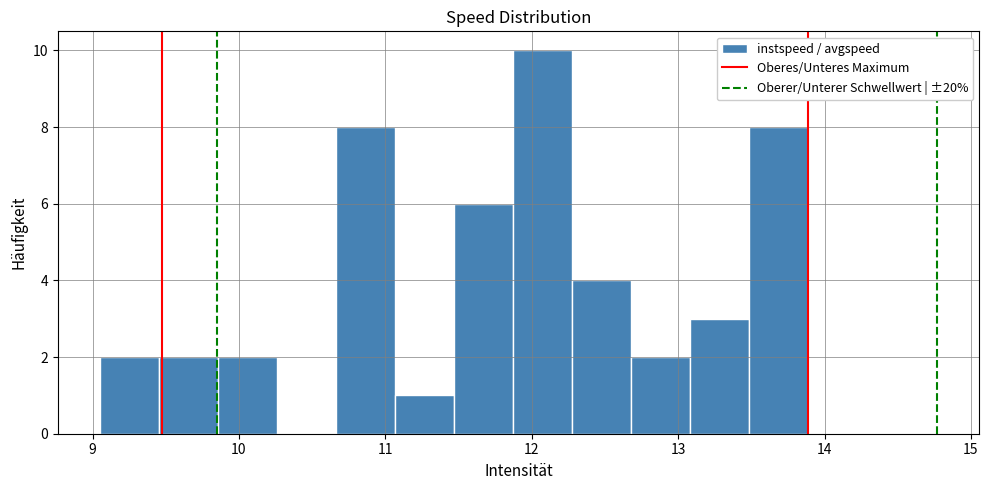

How tall is the bar that spans 9.0 to 9.5 on the x-axis? Neither the bar edges nor the heights are printed on the chart, so give them approximately, as read against the axes.

2